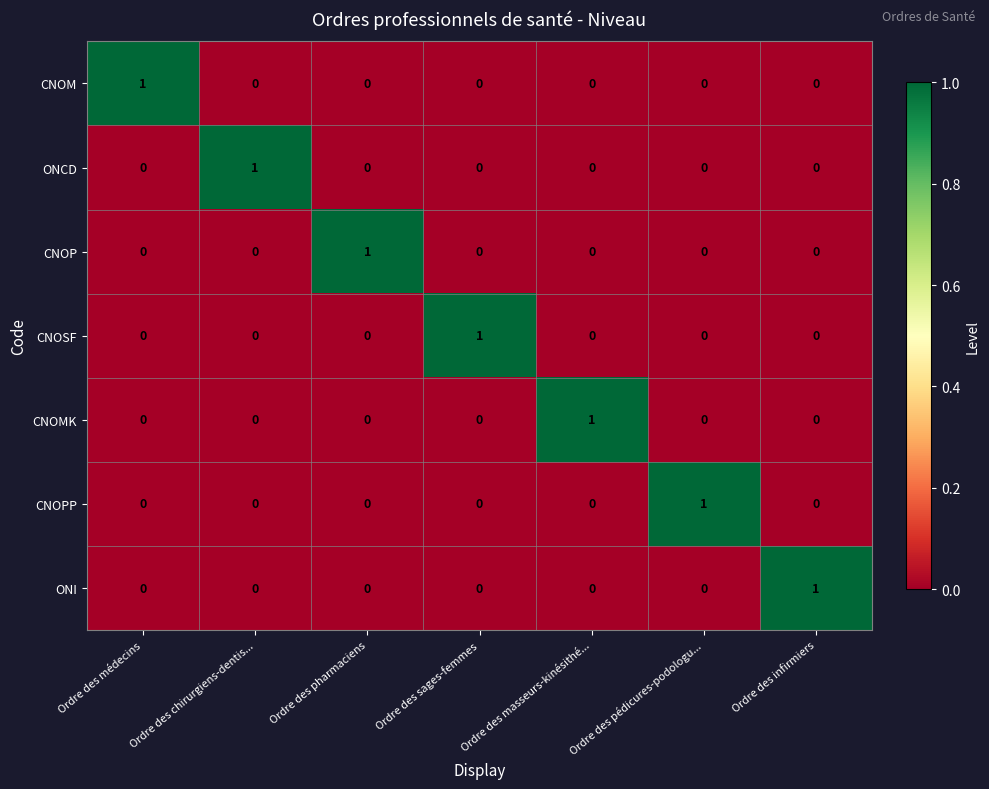

Is it true that CNOMK equals -1 at Ordre des sages-femmes?

False